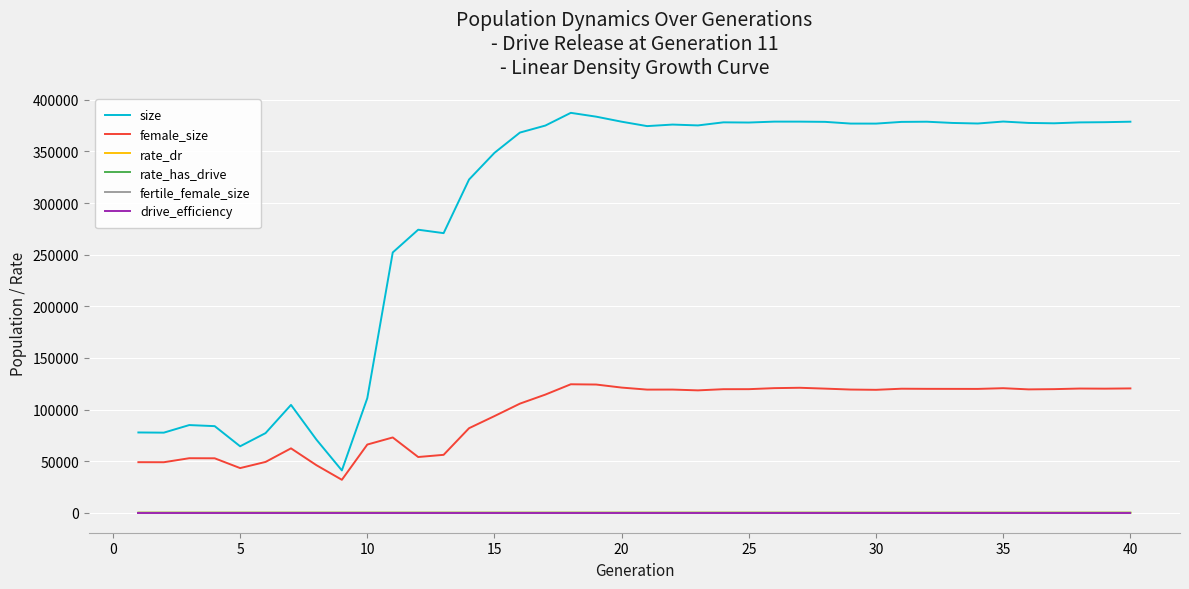

What is the maximum value for female_size?

124463.0